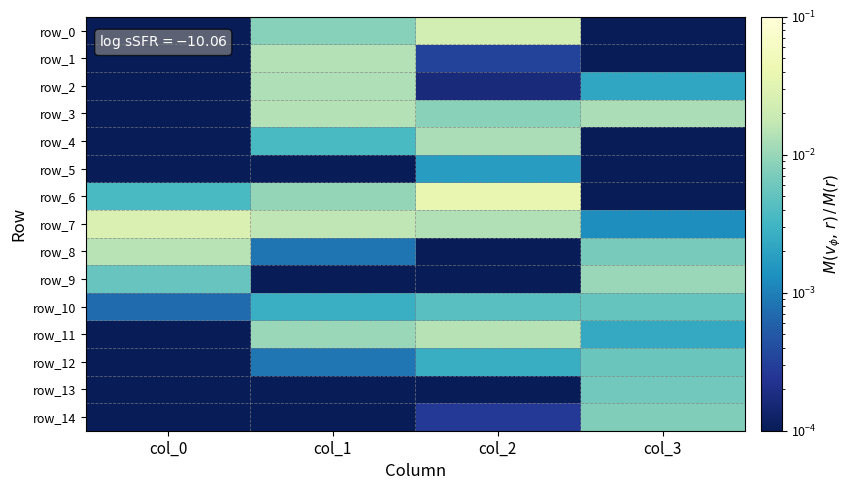

Which category has the highest value in the row_6 series?

col_2